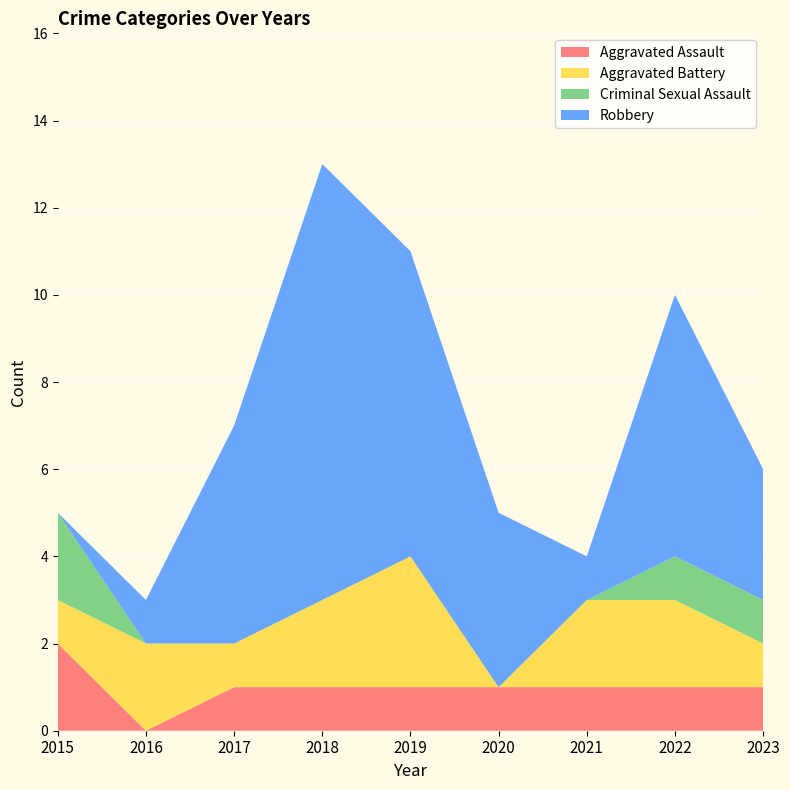

Reading left to right, transcribe all the data shown in this chart.

Aggravated Assault: 2	0	1	1	1	1	1	1	1
Aggravated Battery: 1	2	1	2	3	0	2	2	1
Criminal Sexual Assault: 2	0	0	0	0	0	0	1	1
Robbery: 0	1	5	10	7	4	1	6	3
Total: 5	3	7	13	11	5	4	10	6